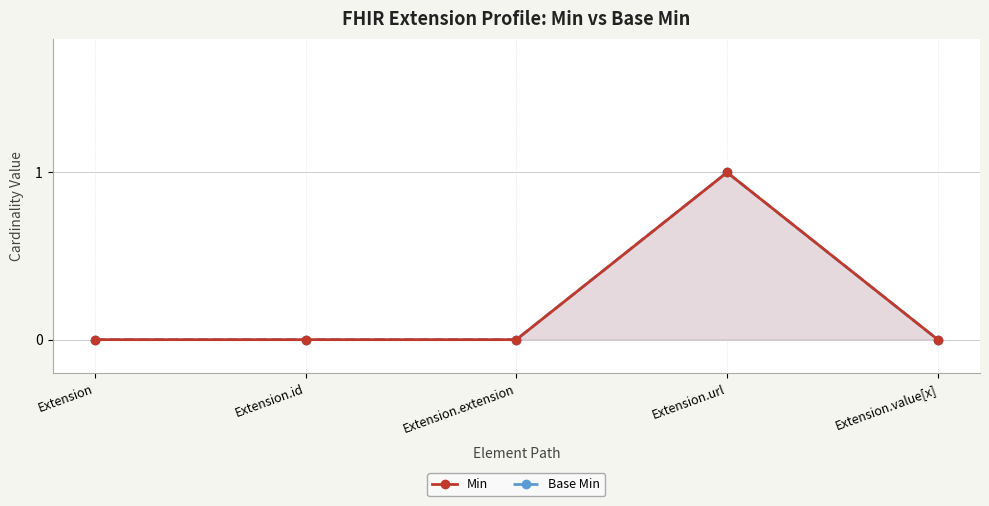

Reading left to right, list all the values displayed in this chart.

Min: 0	0	0	1	0
Base Min: 0	0	0	1	0